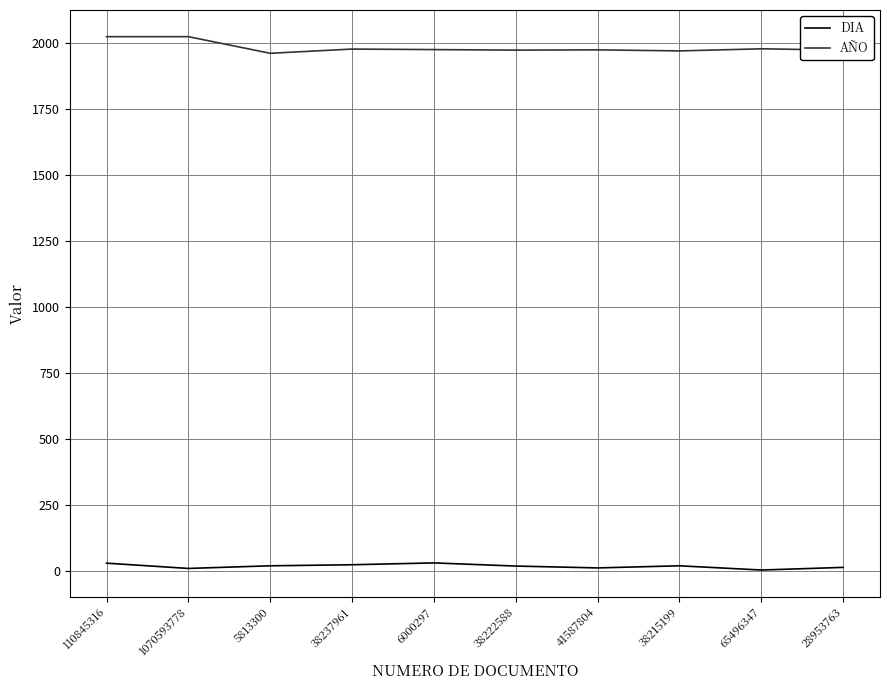

List the series in order of their overall mean, highest first.

AÑO, DIA